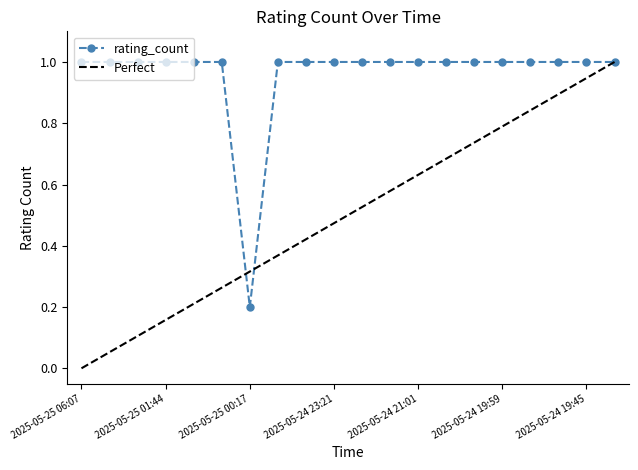

What is the smallest value displayed?

0.2